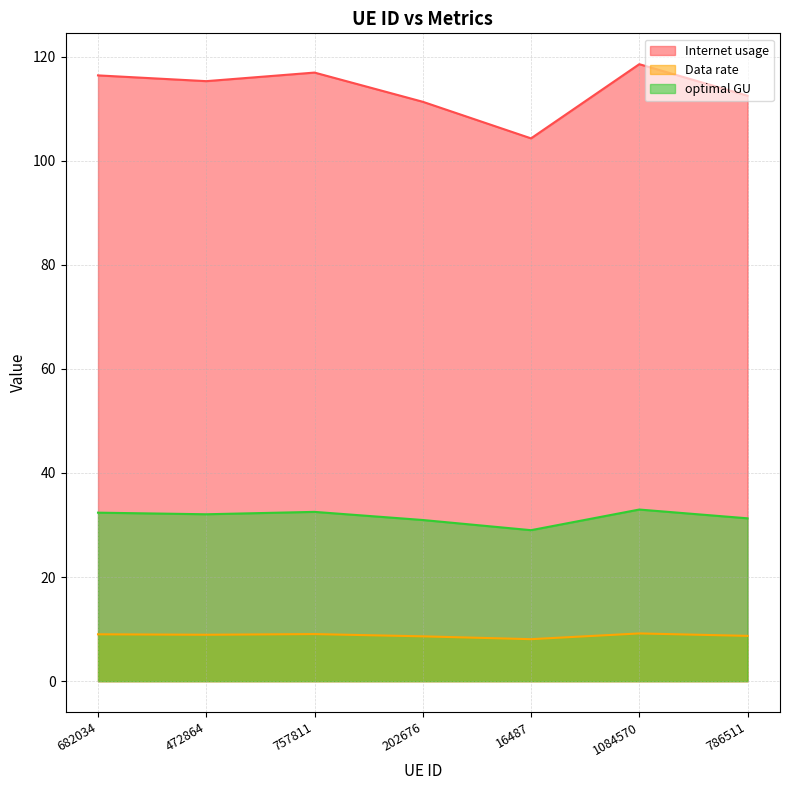

What is the spread (max minus min) of values at 682034?

107.4